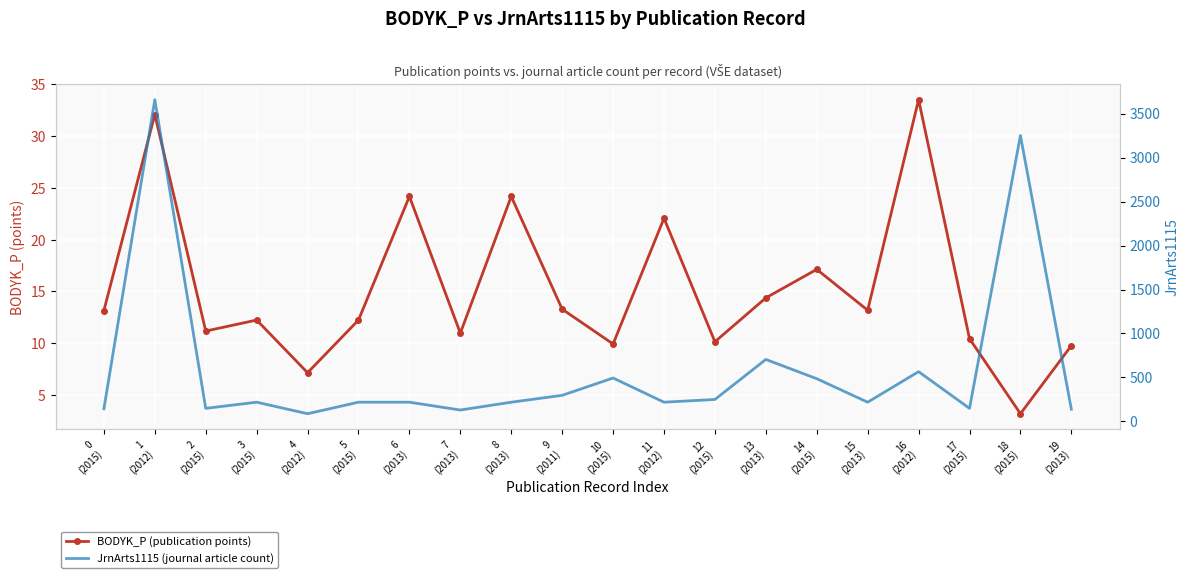

At 10
(2015), list the series in order from largest to smallest.

JrnArts1115 (journal article count), BODYK_P (publication points)